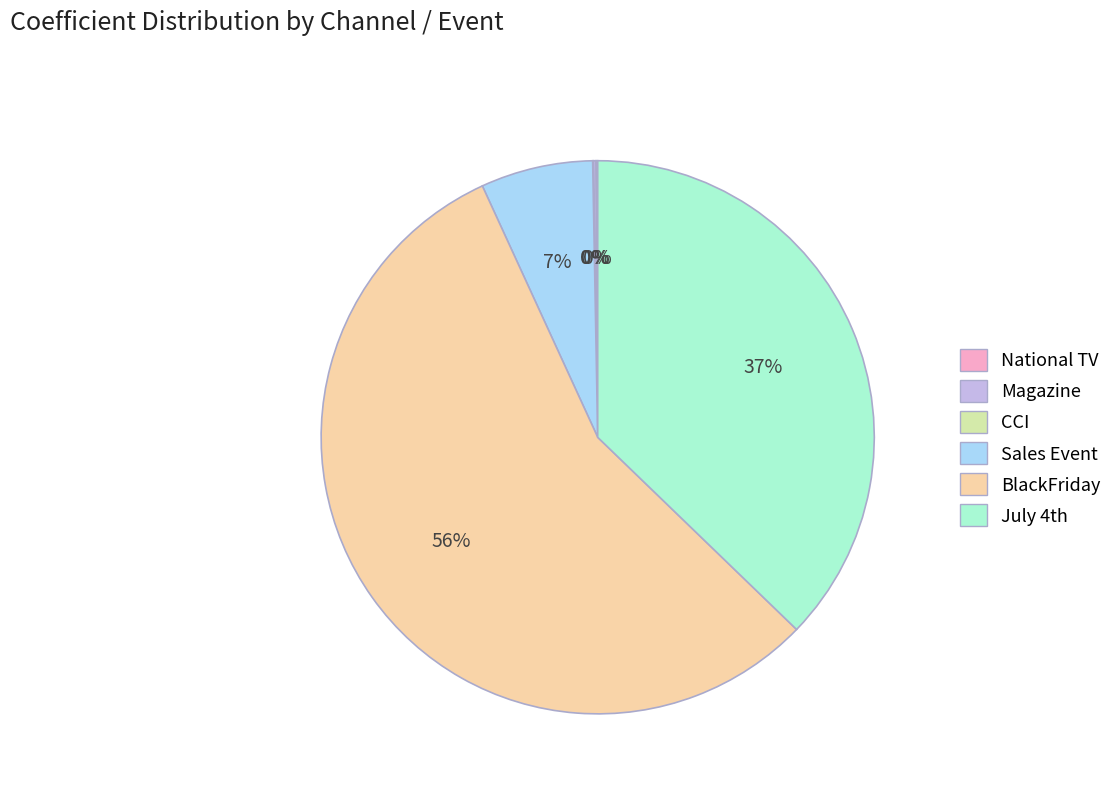

Does any single category account for the majority?

Yes